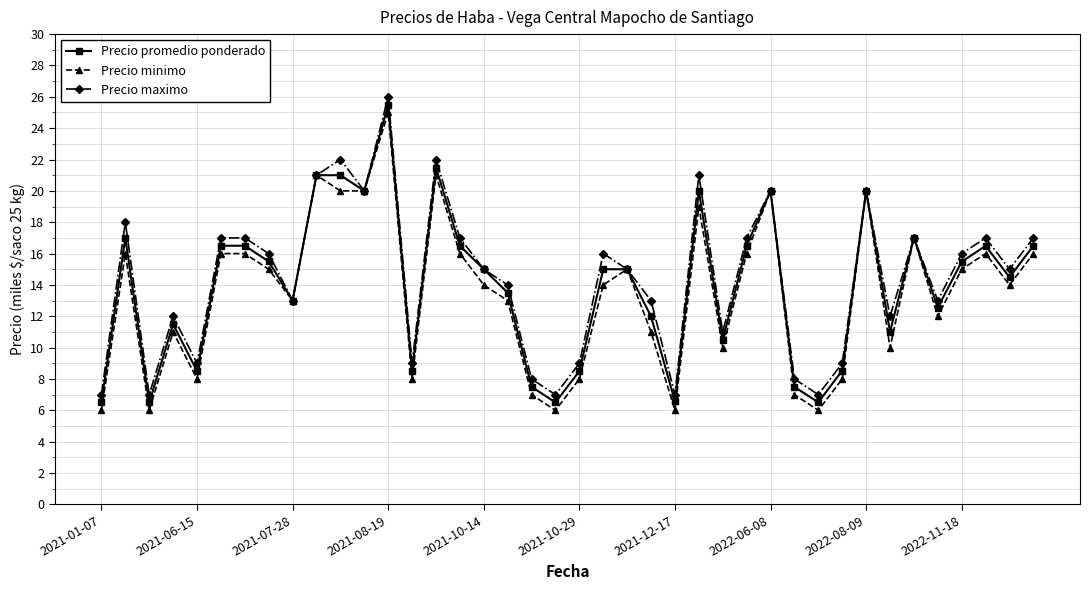

What is the value of the Precio minimo point at the 3rd from the left?

6.0